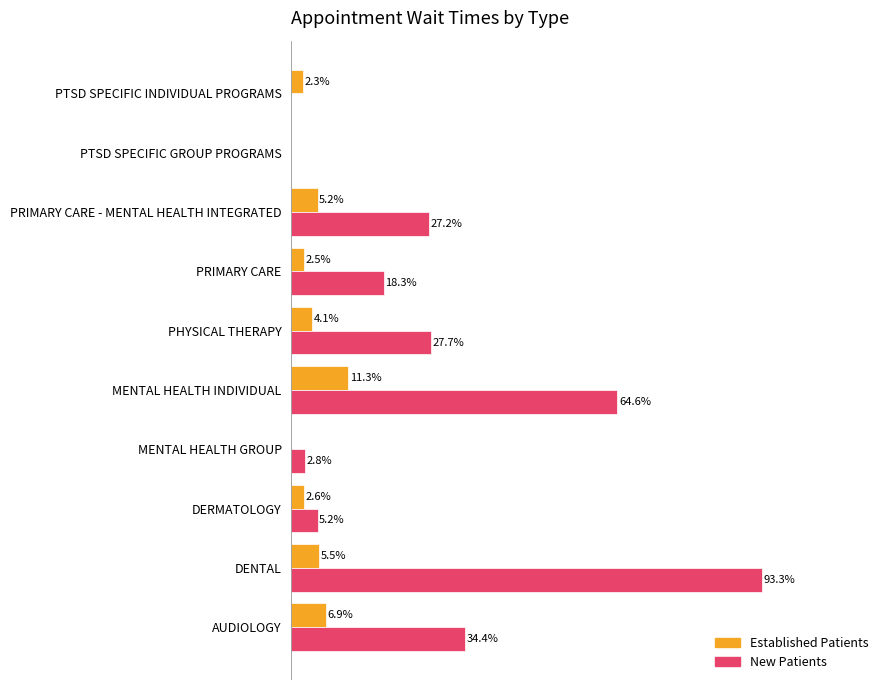

Which category has the highest value across all series?

DENTAL